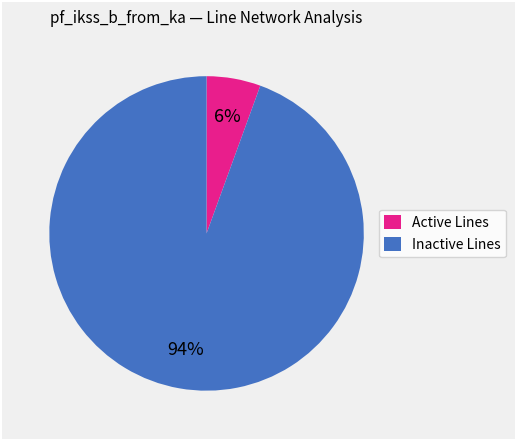

Which slice is the largest?

Inactive Lines